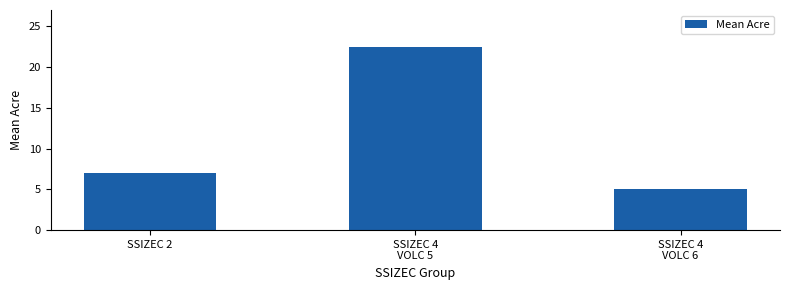

True or false: the data shows 2.5 at SSIZEC 4
VOLC 6.

False